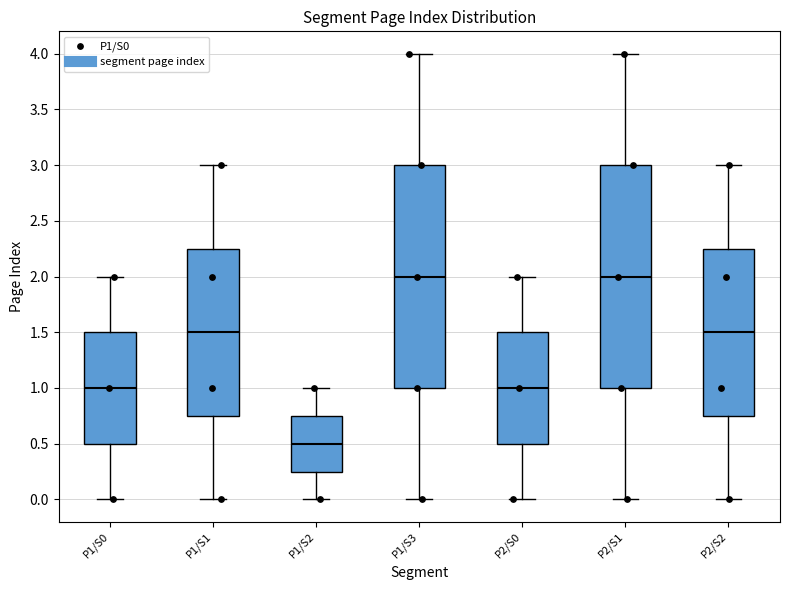

Which box has the lowest median line?

P1/S2